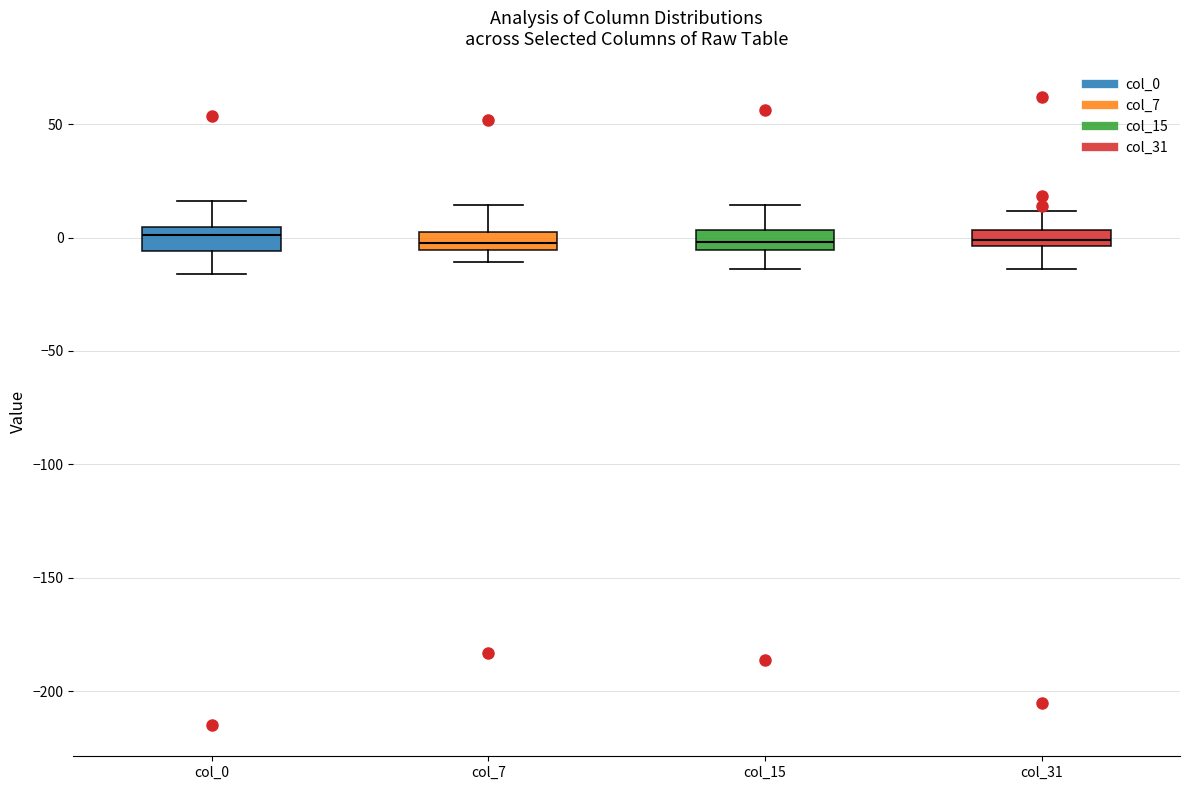

Where is the lower edge of the box for col_15 on the y-axis? The values are not printed on the chart, so give them approximately, as read against the axis.

-5